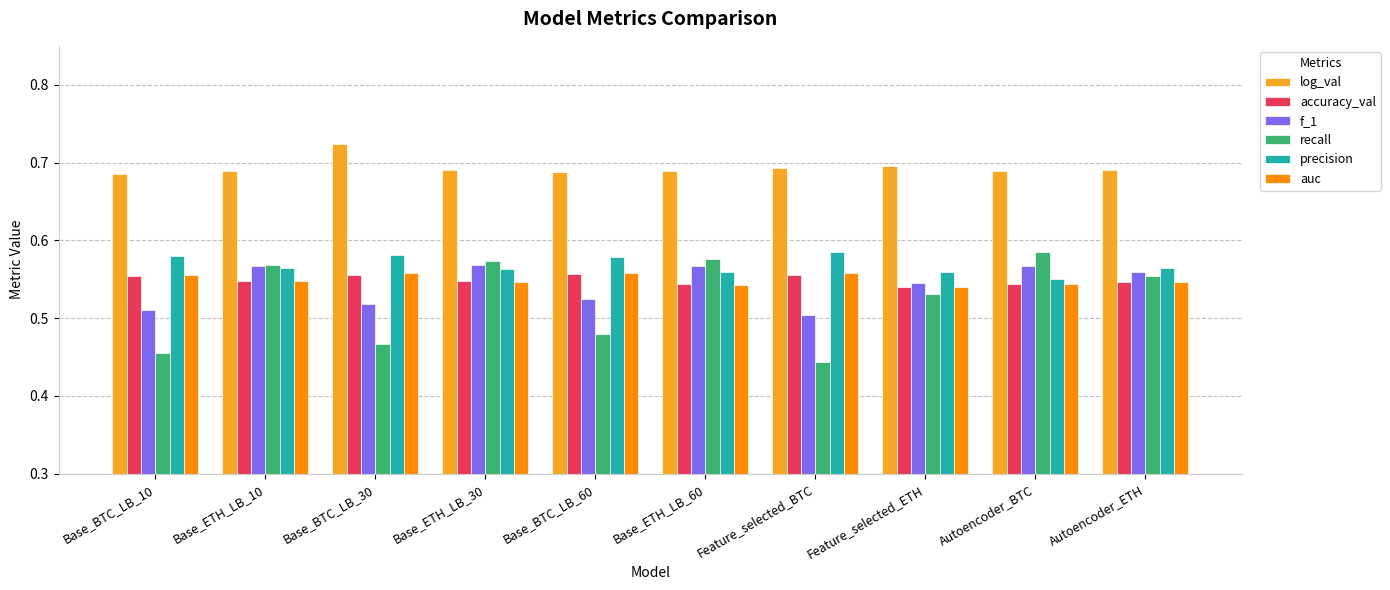

At how many categories does at least one series exceed 0?

10